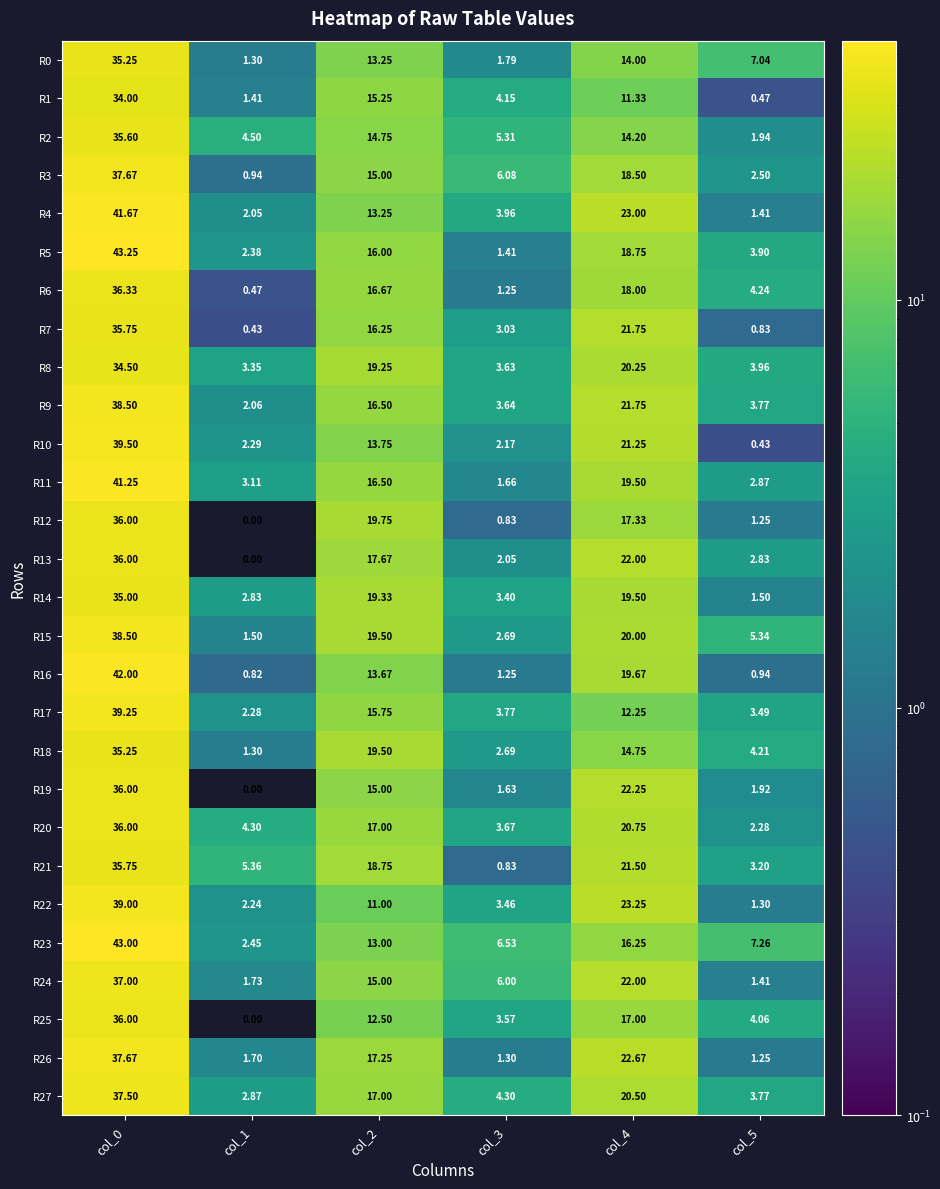

How many distinct data groups are displayed?

28